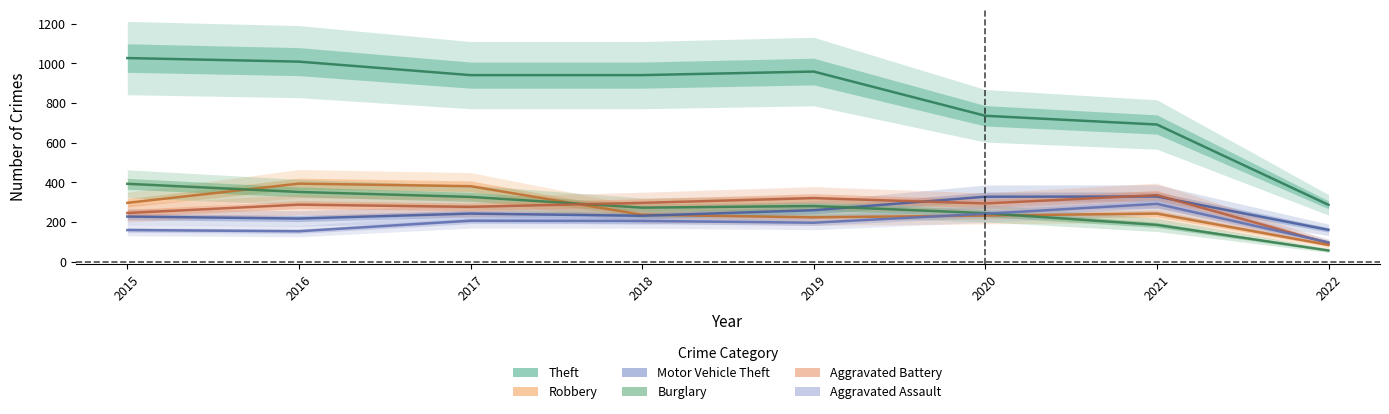

True or false: Burglary and Motor Vehicle Theft intersect in this chart.

True